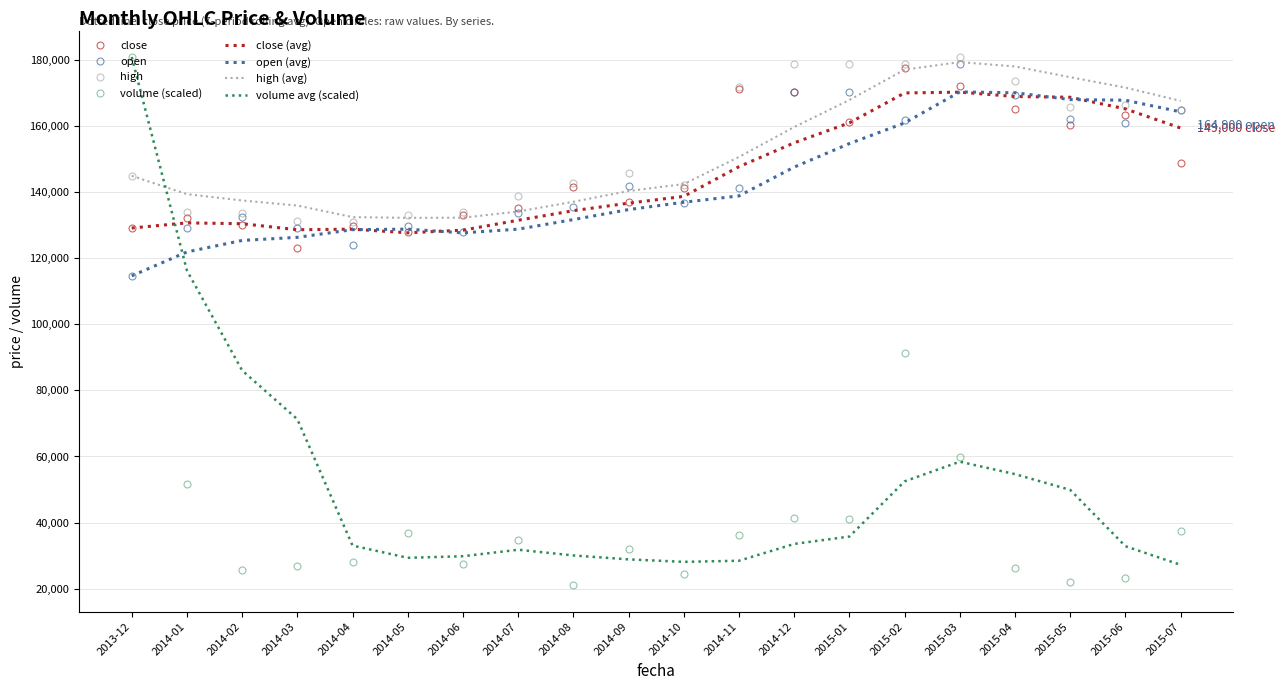

Which series has the widest spread of values?

volume (scaled)